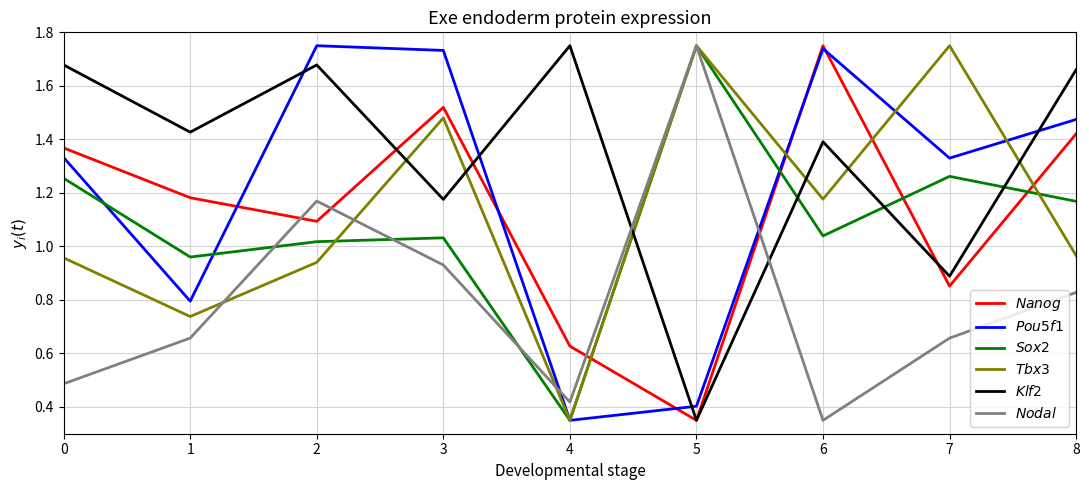

At which category does $\it{Klf2}$ reach its first local valley?

1